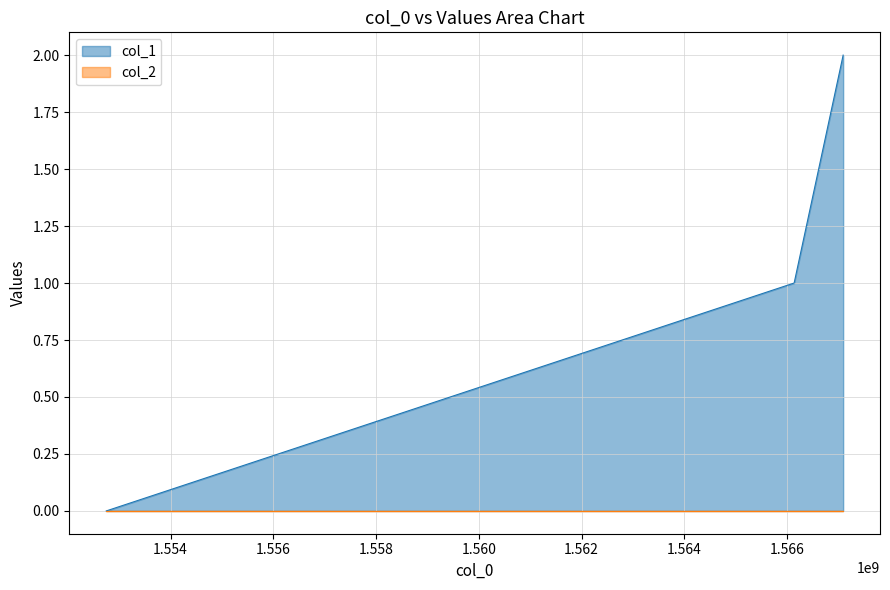

Rank the categories by value from lowest to highest.

1552747157, 1566138390, 1567092516